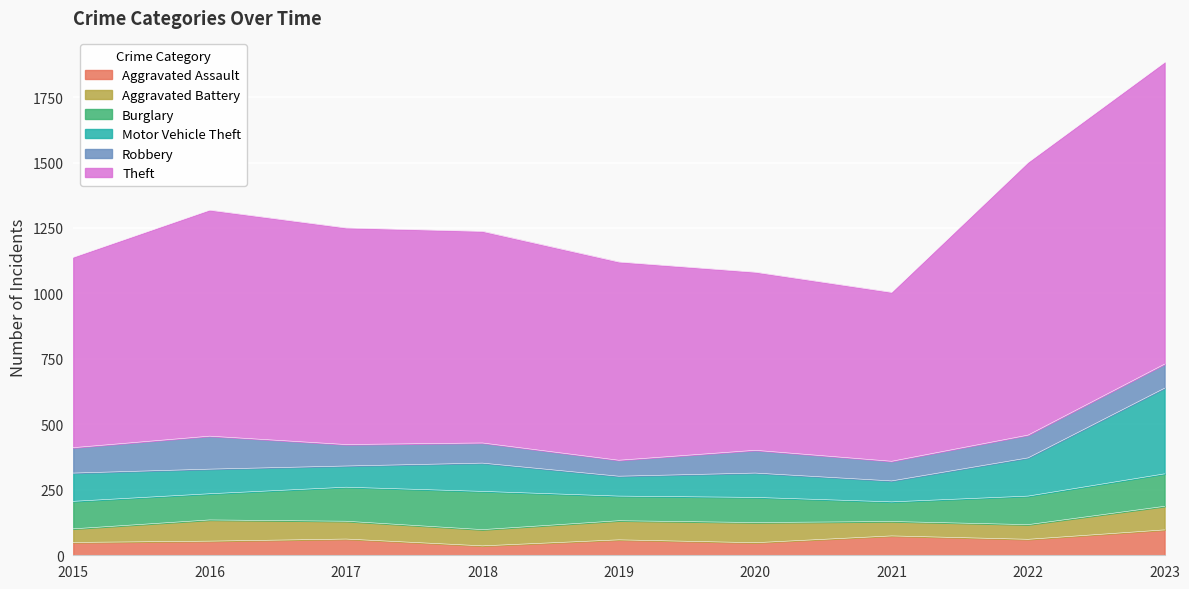

Reading left to right, transcribe all the data shown in this chart.

Aggravated Assault: 49	54	62	36	59	48	74	61	97
Aggravated Battery: 52	81	68	62	73	77	55	56	90
Burglary: 105	100	130	146	94	96	75	109	124
Motor Vehicle Theft: 108	94	81	108	76	93	80	146	327
Robbery: 97	126	82	77	61	87	75	87	92
Theft: 727	863	827	808	757	680	645	1041	1152